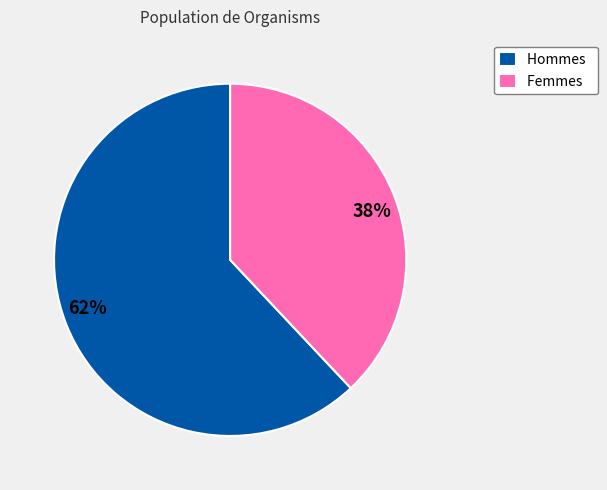

Does any single category account for the majority?

Yes